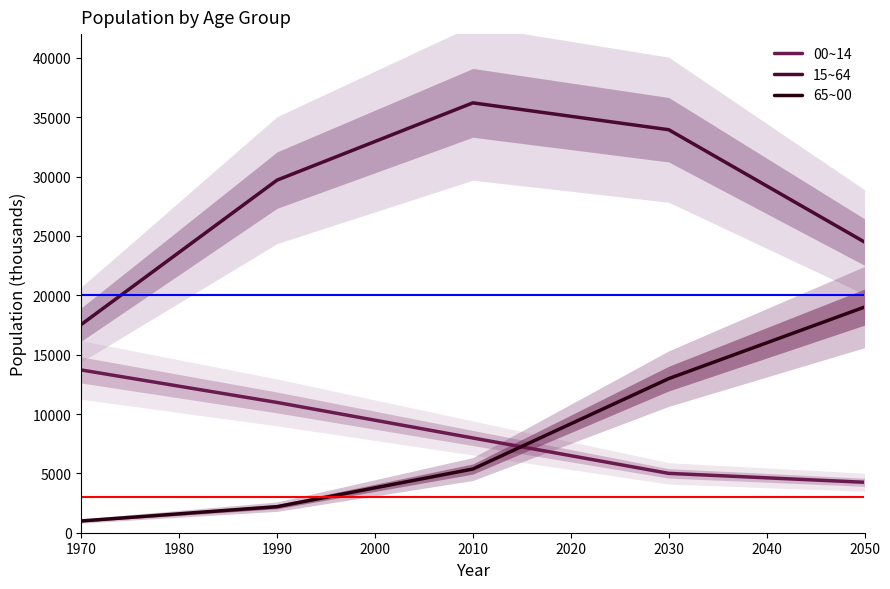

Rank the categories by 15~64 value from highest to lowest.

2010, 2030, 1990, 2050, 1970